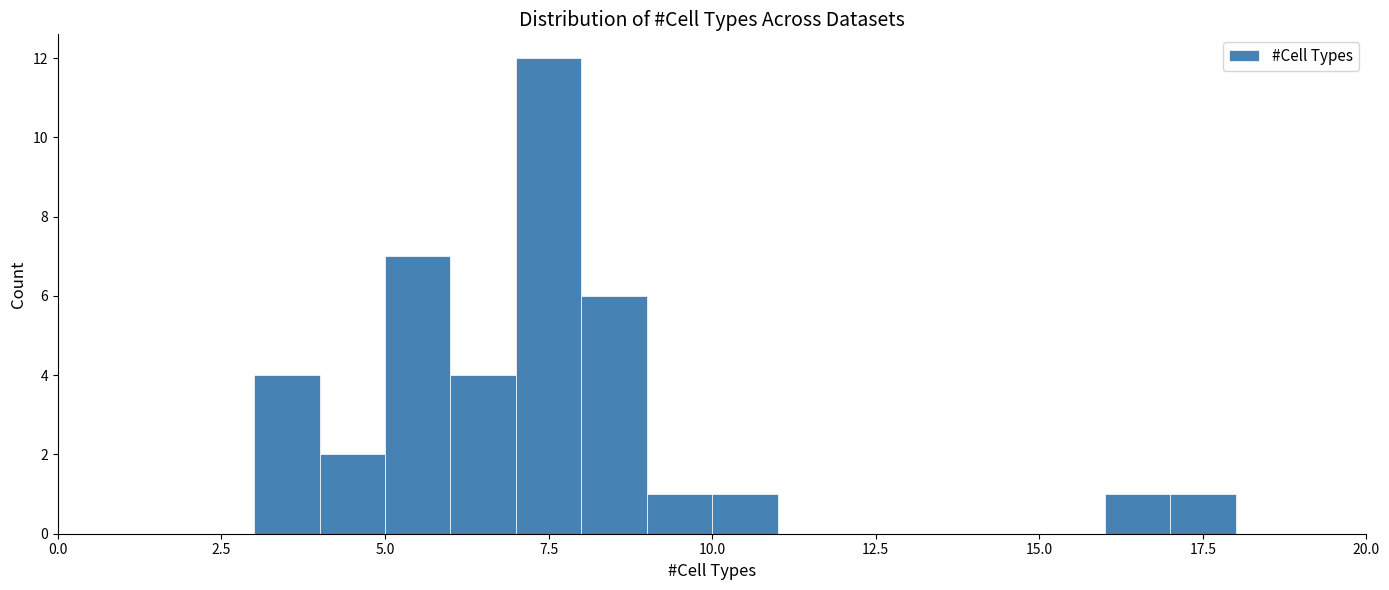

Read against the x-axis, roughly where is the centre of the tallest bar?

7.5